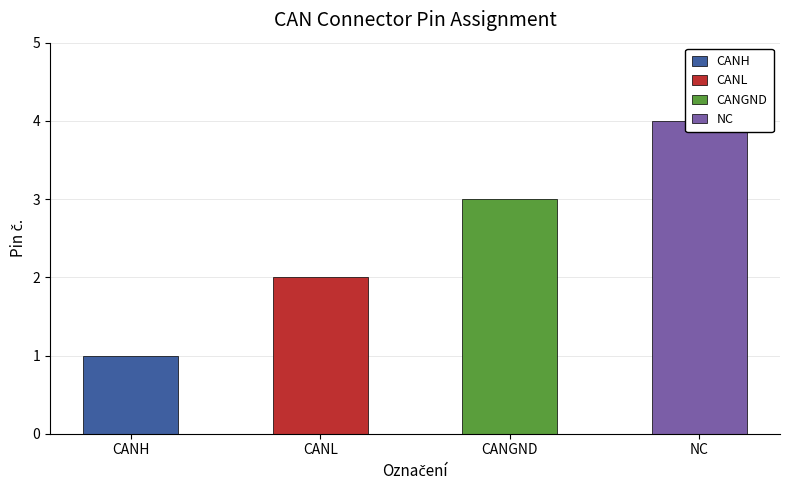

Rank the categories by value from lowest to highest.

CANH, CANL, CANGND, NC